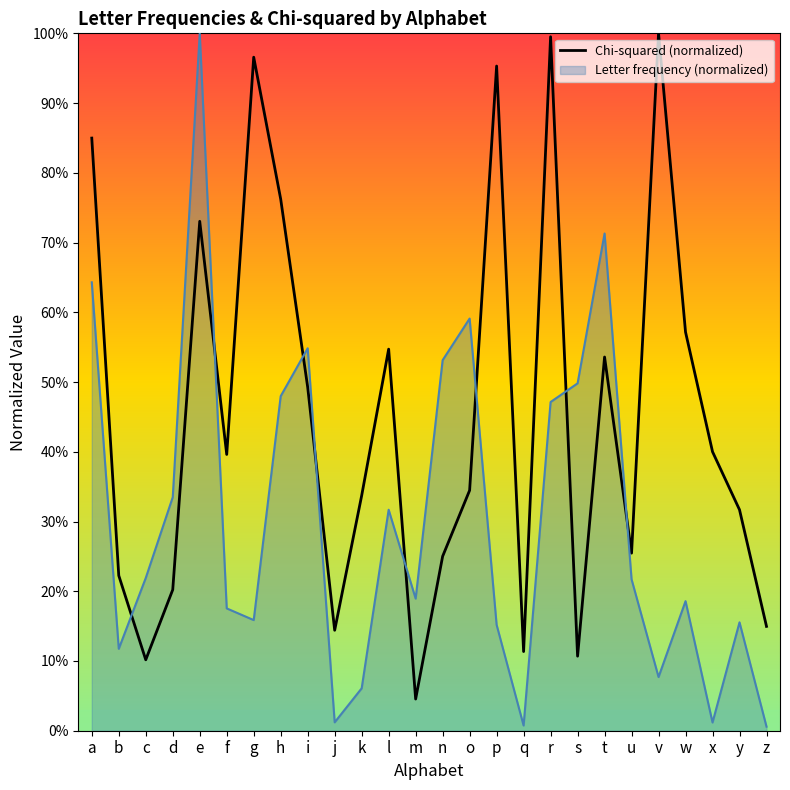

What are all the series names shown in the legend?

Chi-squared (normalized), Letter frequency (normalized)